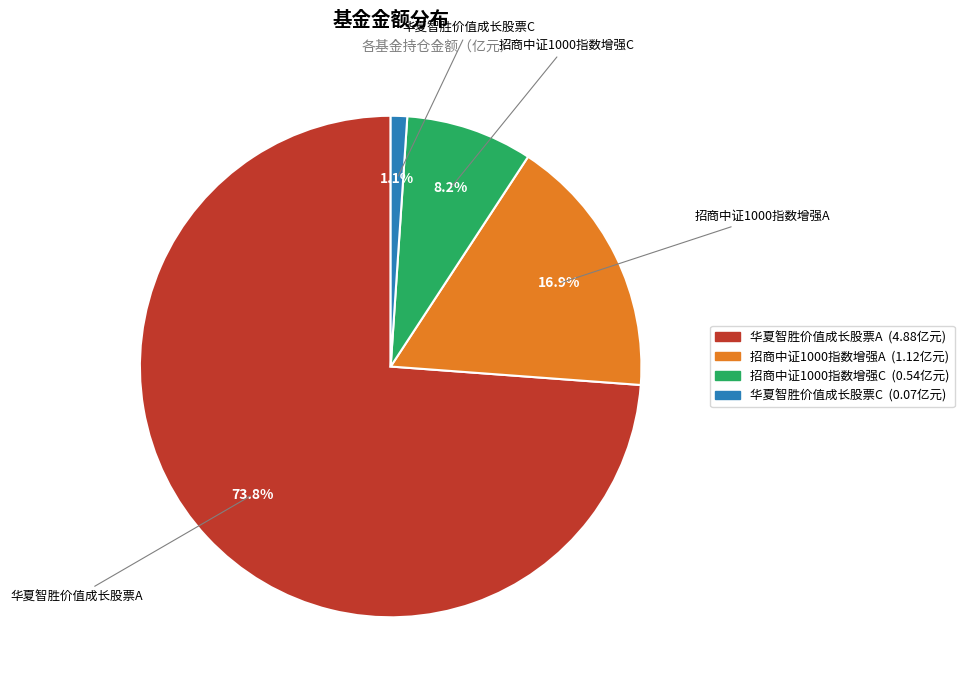

What is the majority slice?

华夏智胜价值成长股票A